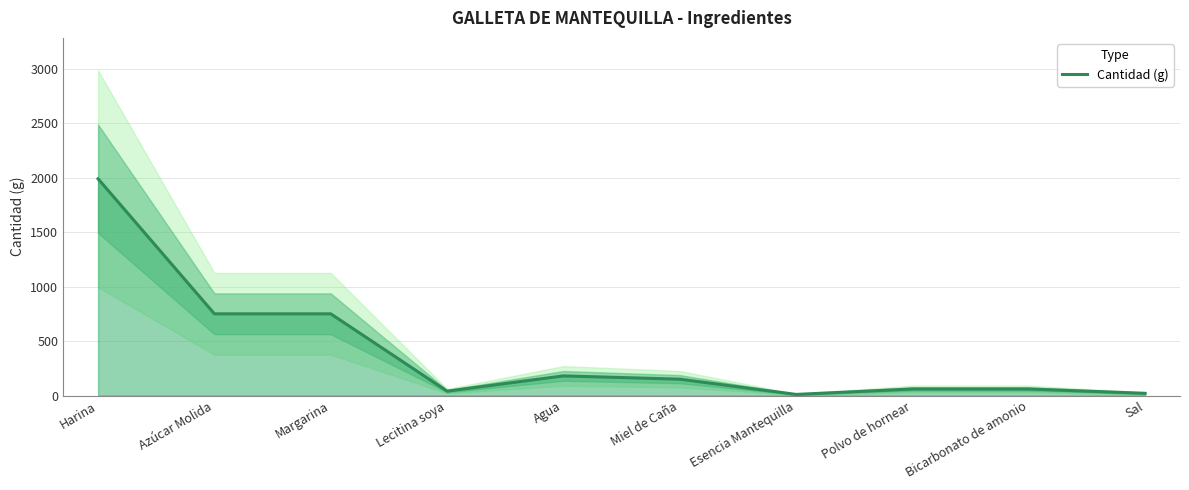

Which category has the lowest value across all series?

Esencia Mantequilla